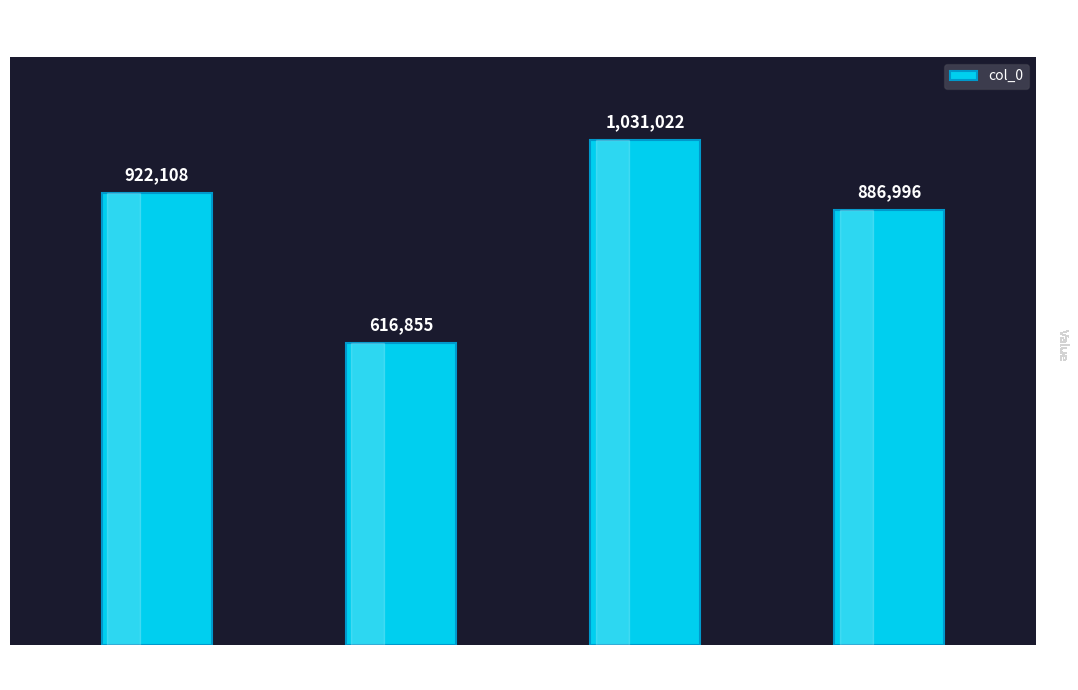

Which label corresponds to the smallest value in the chart?

映岩堂
桃花盛开 其一